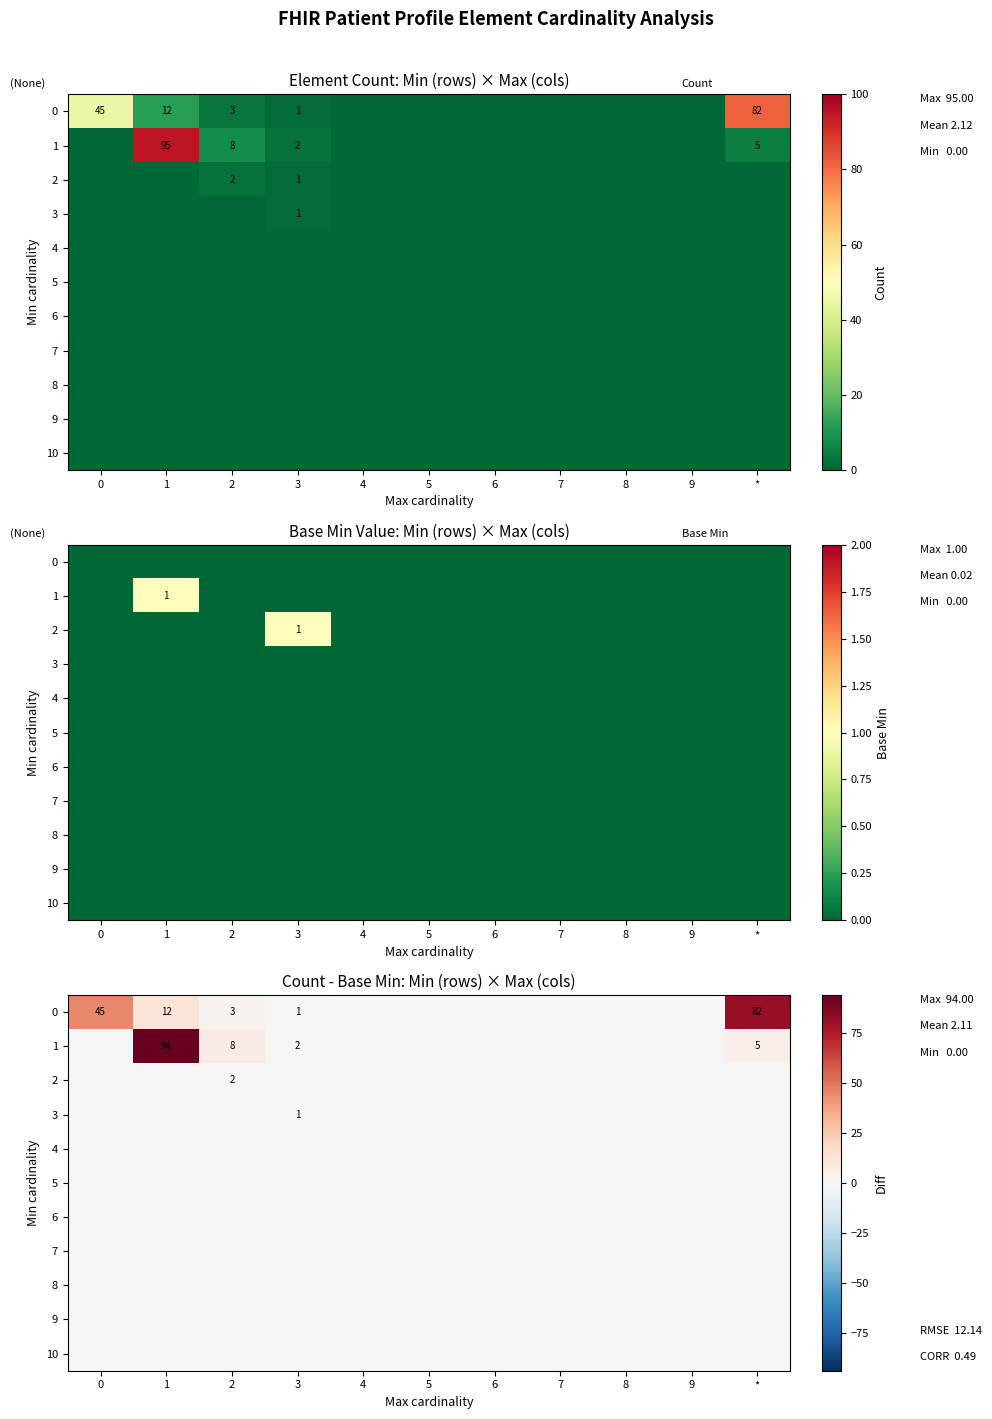

The 4 series shows 0 at 0. True or false?

True